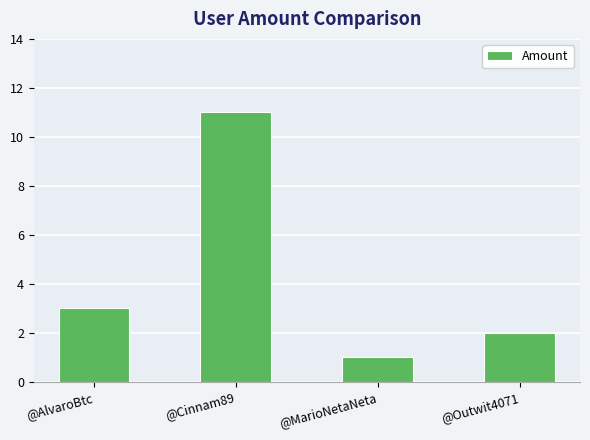

Approximately how many times larger is the value at @MarioNetaNeta compared to @AlvaroBtc?

0.3